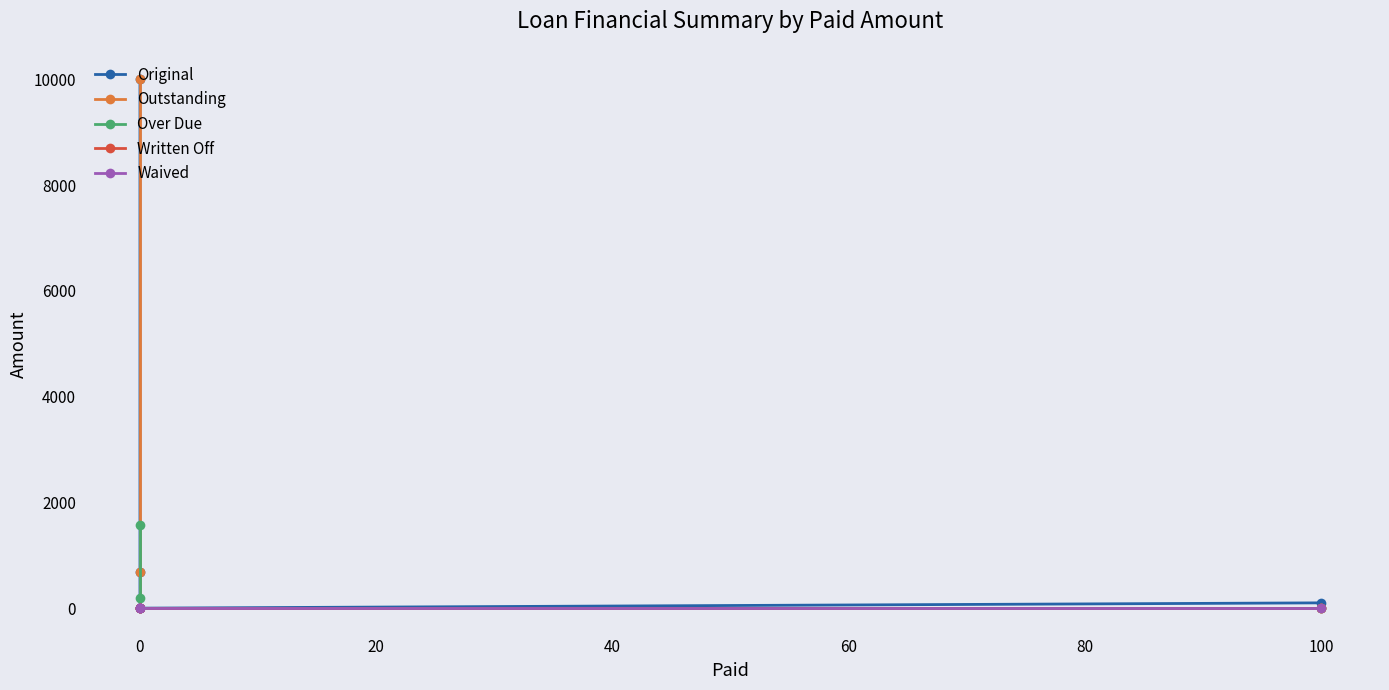

At how many categories does at least one series exceed 4001?

1